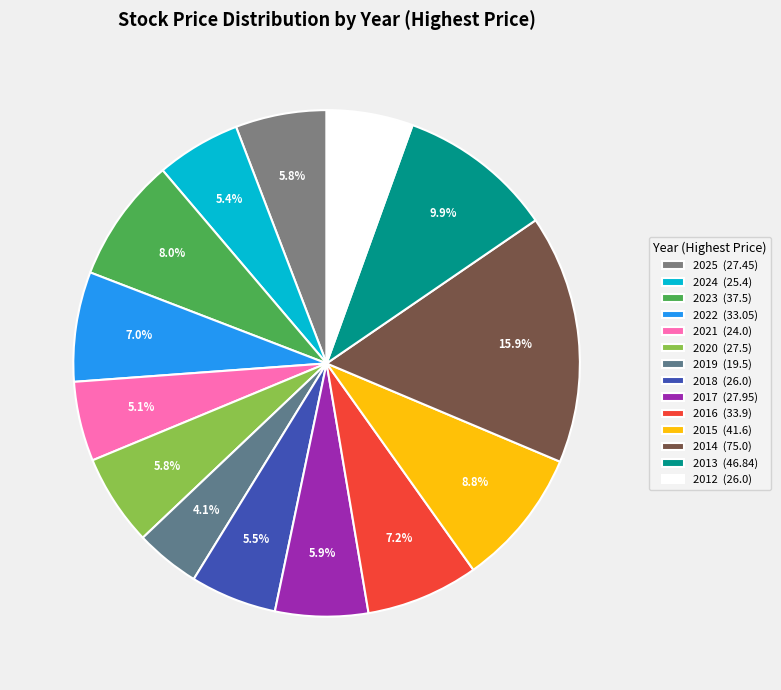

Is the sum of 2019 and 2016 greater than half?

No